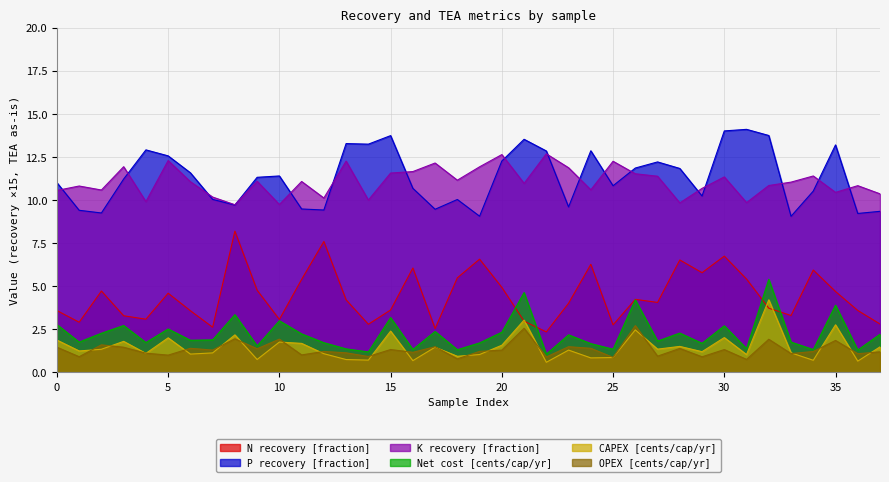

Where is the first local minimum for OPEX [cents/cap/yr]?

1